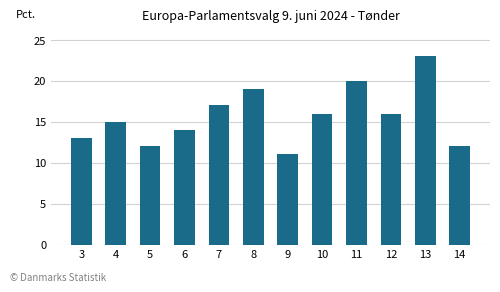

What is the approximate value at 13?

23